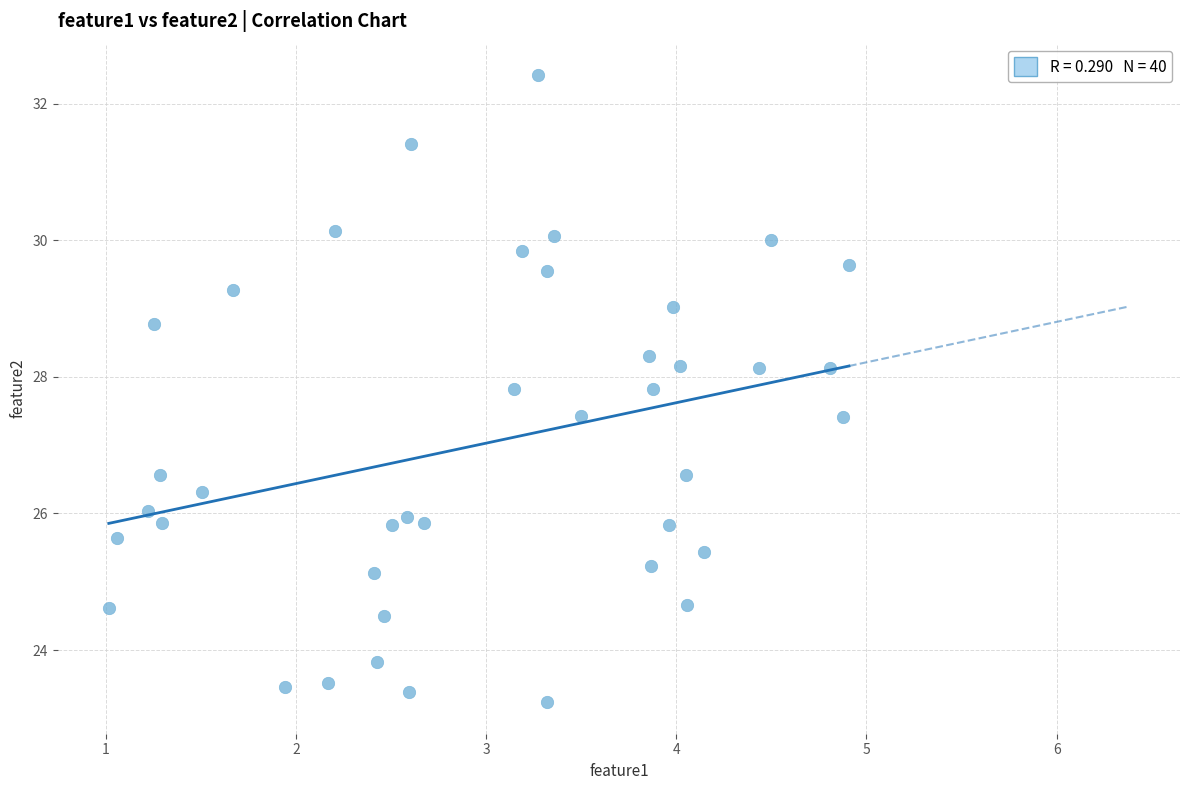

What is the range of X values (max minus min)?

3.9